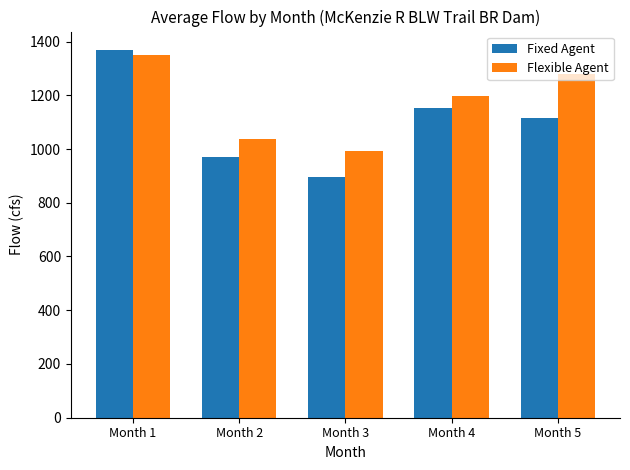

Reading left to right, extract all data points from this chart.

Fixed Agent: 1368.7	969.8	897.1	1151.3	1115.6
Flexible Agent: 1351.5	1035.7	991.1	1196.9	1279.2